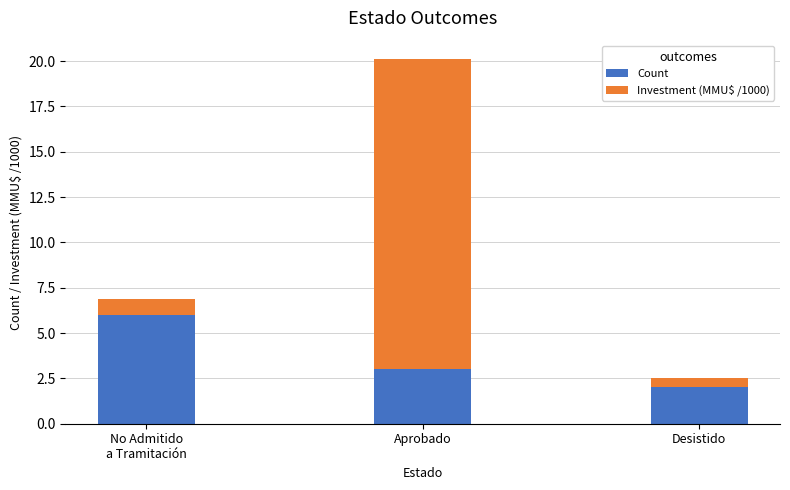

What are all the series names shown in the legend?

Count, Investment (MMU$ /1000)